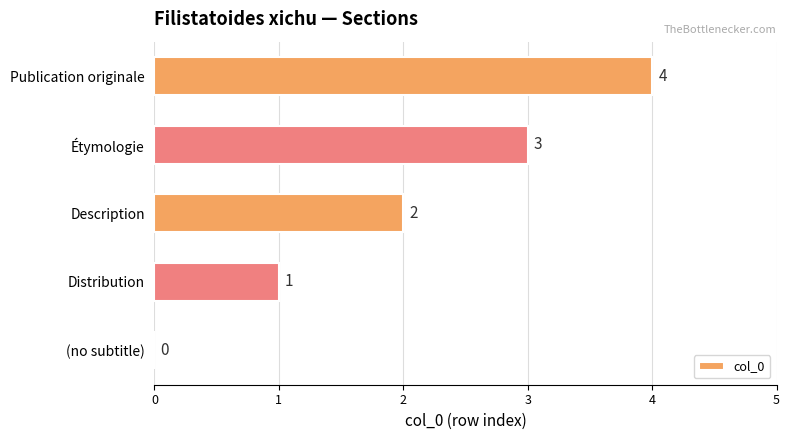

The chart shows a value of 2 at Étymologie. True or false?

False